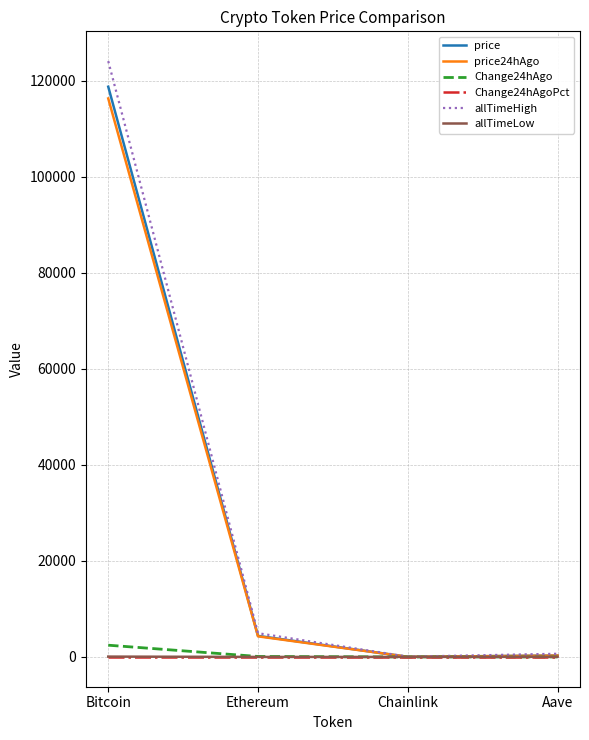

The Change24hAgoPct series shows -0.0 at Aave. True or false?

True